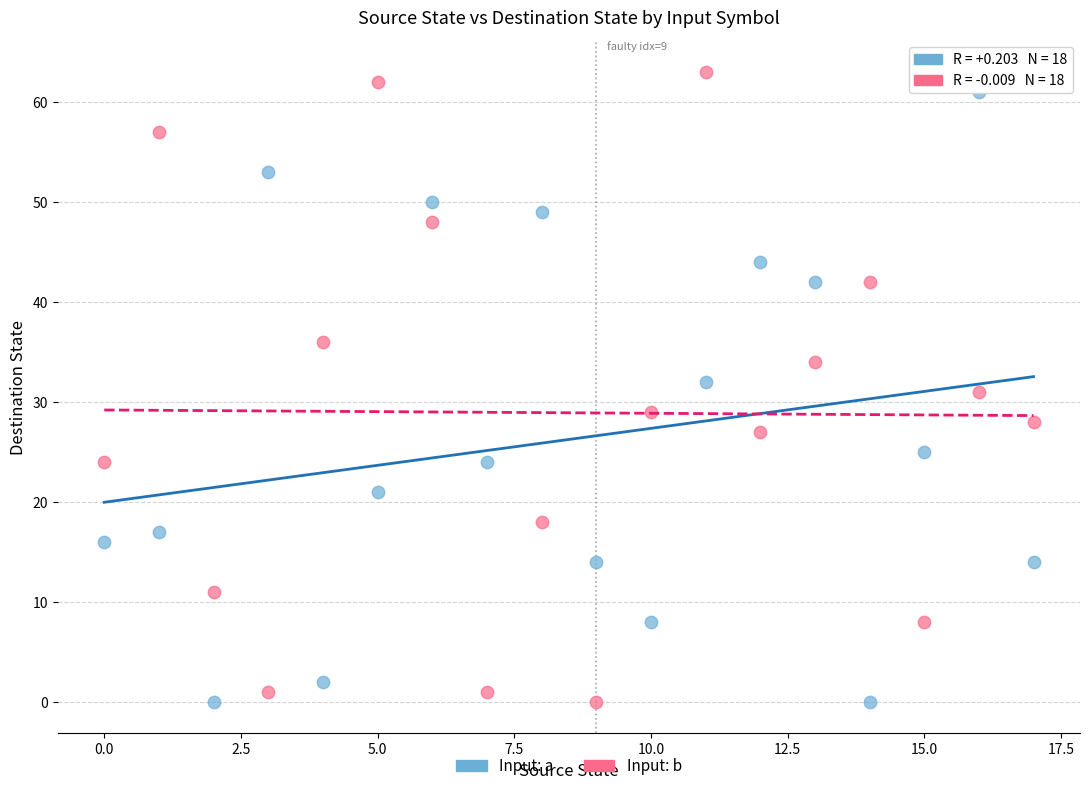

Which series has the largest Y range (max minus min)?

Input: b